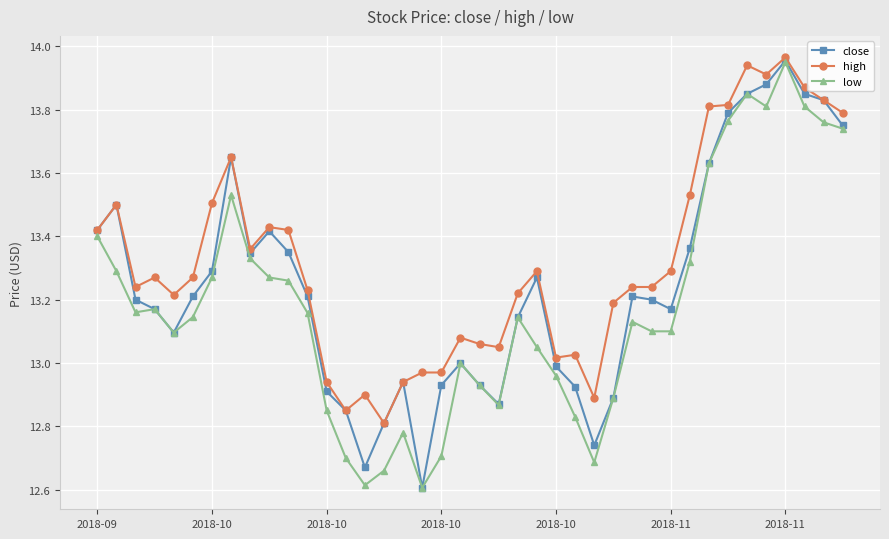

Which series has the largest total across all categories?

high